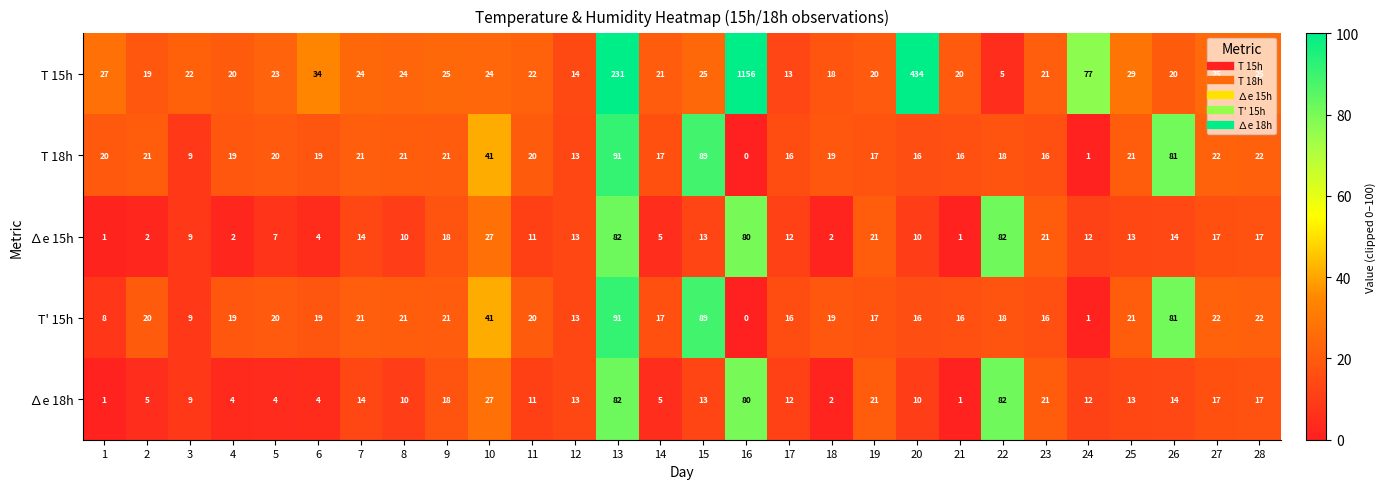

What is the spread (max minus min) of values at 14?

16